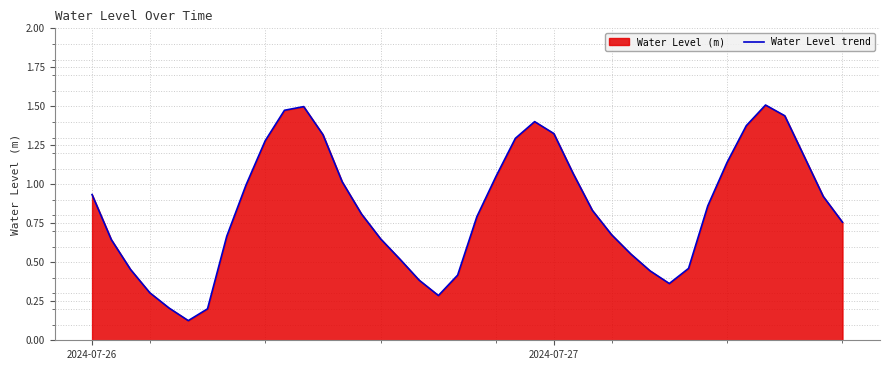

The value at 2024-07-26 is 0.5. True or false?

False